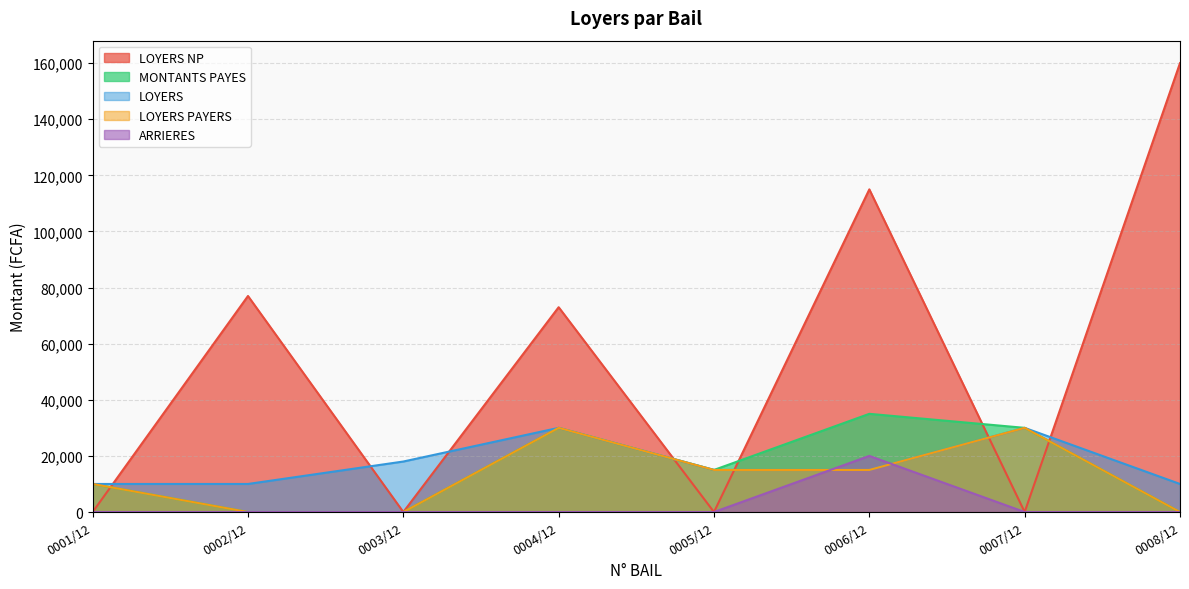

At which label does LOYERS NP reach its peak?

0008/12